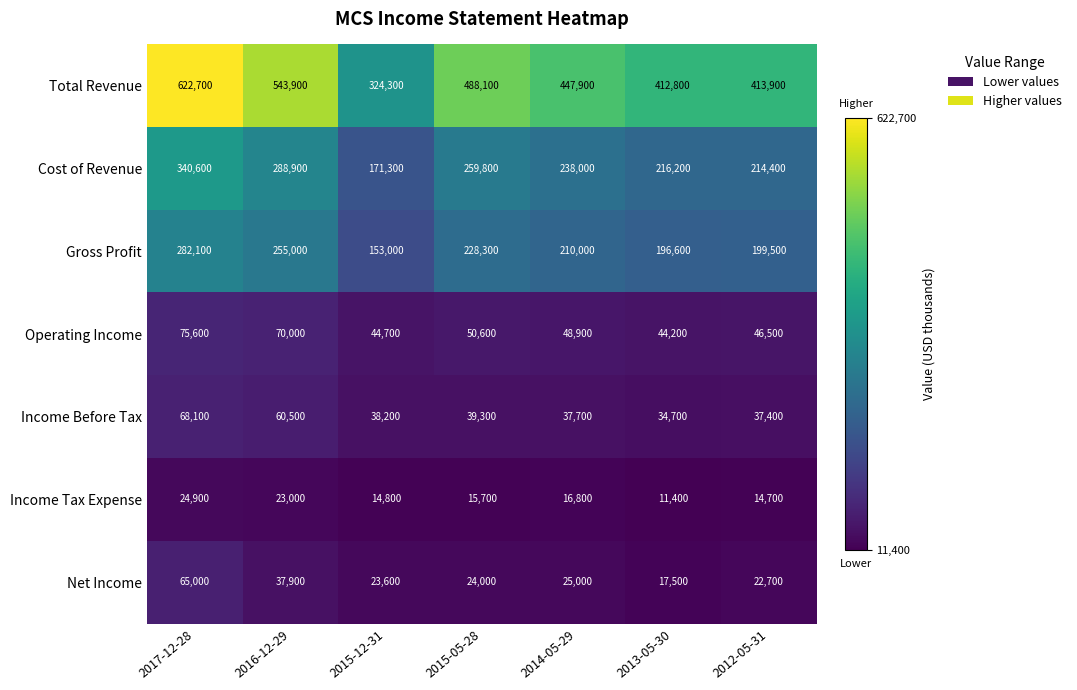

What is the minimum value for Cost of Revenue?

171300